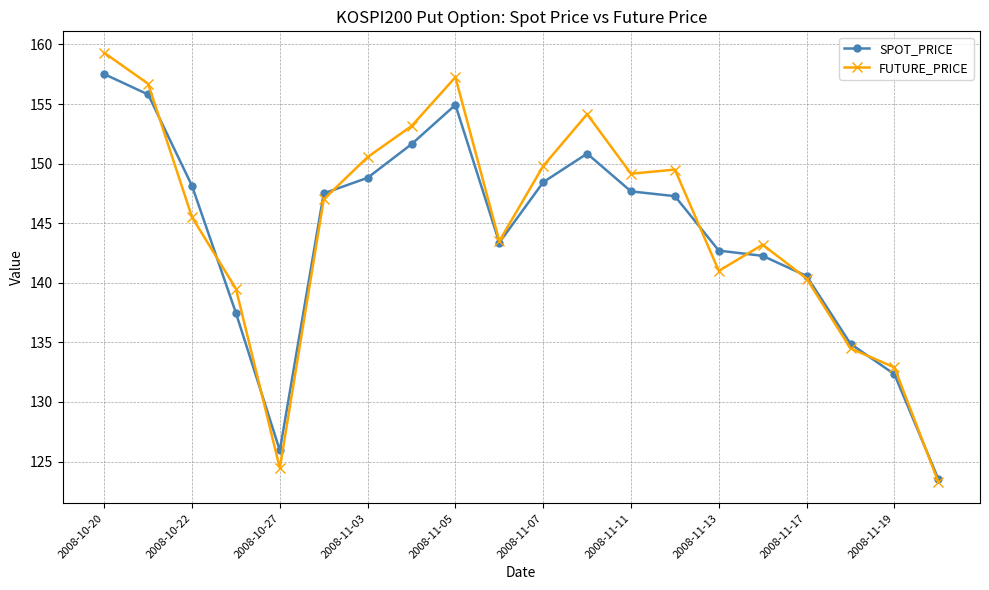

Does the chart display data point markers on the line(s)?

Yes